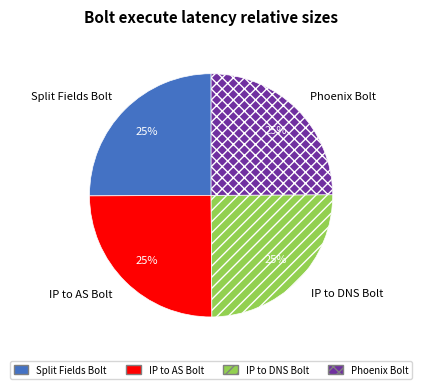

To the nearest percent, what percentage of the pie is IP to DNS Bolt?

25%